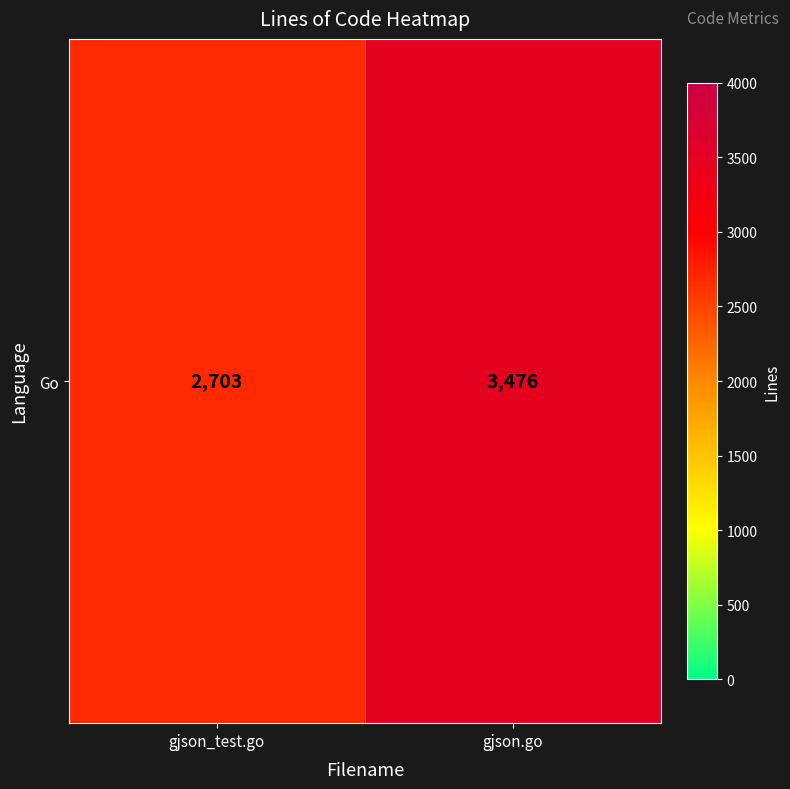

What is the approximate value at gjson.go, to the nearest 100?

3500